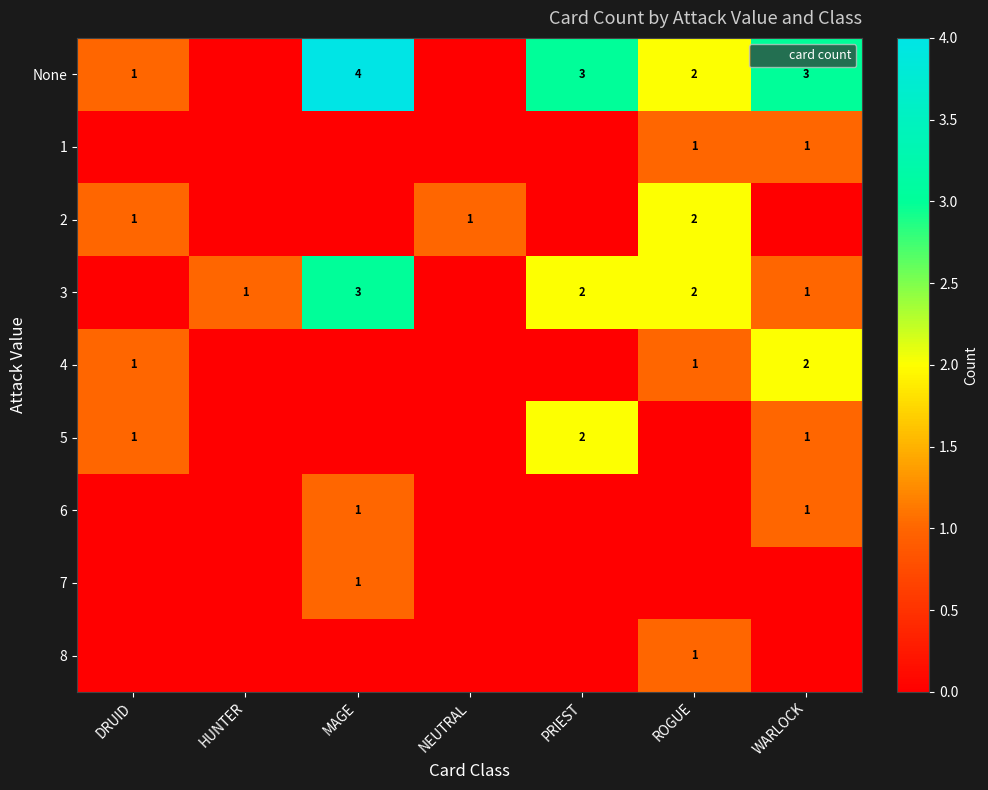

Reading left to right, what are all the values shown in this chart?

row_0: 1	0	4	0	3	2	3
row_1: 0	0	0	0	0	1	1
row_2: 1	0	0	1	0	2	0
row_3: 0	1	3	0	2	2	1
row_4: 1	0	0	0	0	1	2
row_5: 1	0	0	0	2	0	1
row_6: 0	0	1	0	0	0	1
row_7: 0	0	1	0	0	0	0
row_8: 0	0	0	0	0	1	0